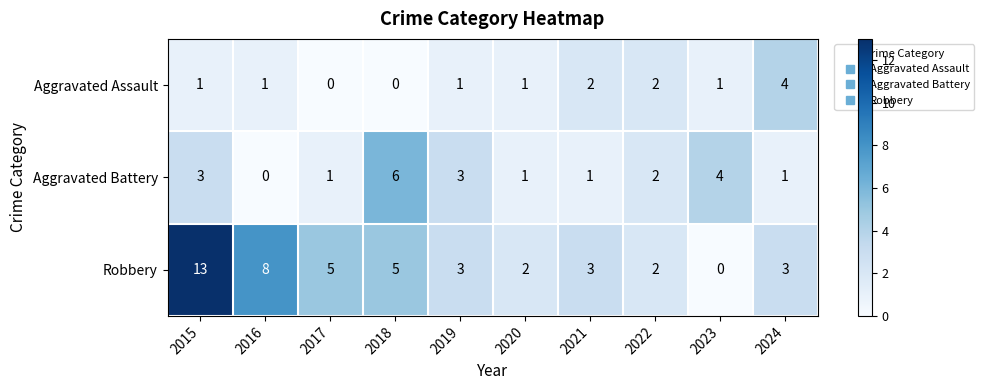

What is the sum of all Aggravated Battery values?

22